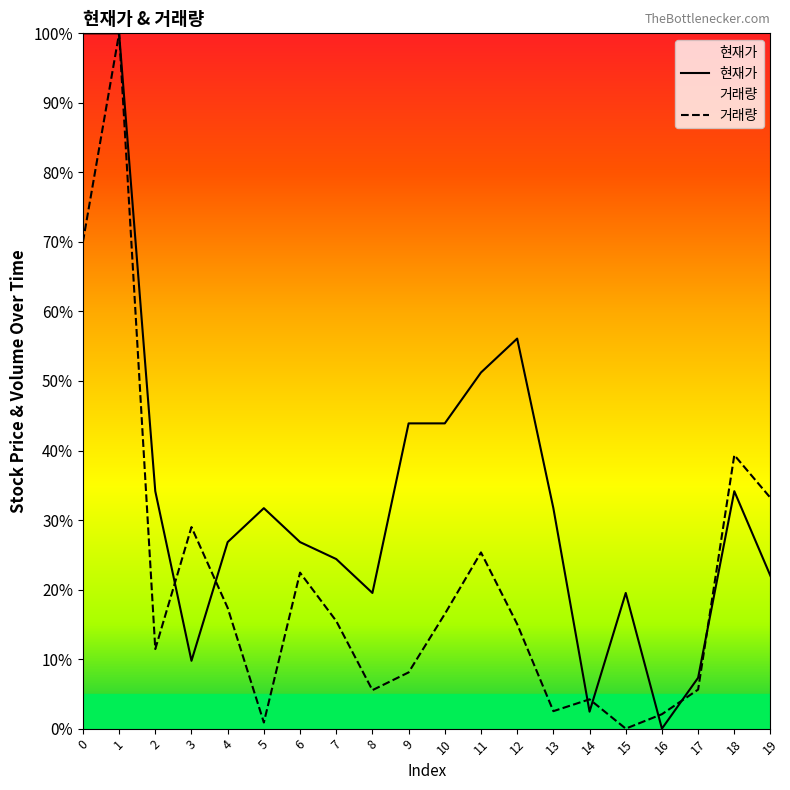

At how many categories does at least one series exceed 61?

2